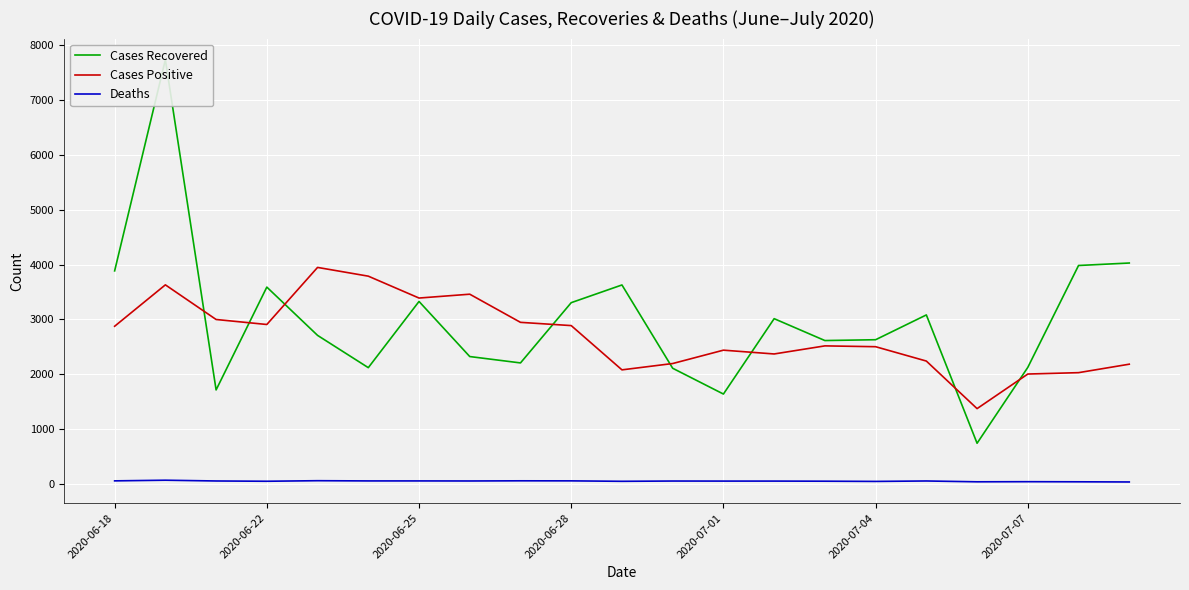

True or false: Cases Positive and Deaths cross at least once.

False